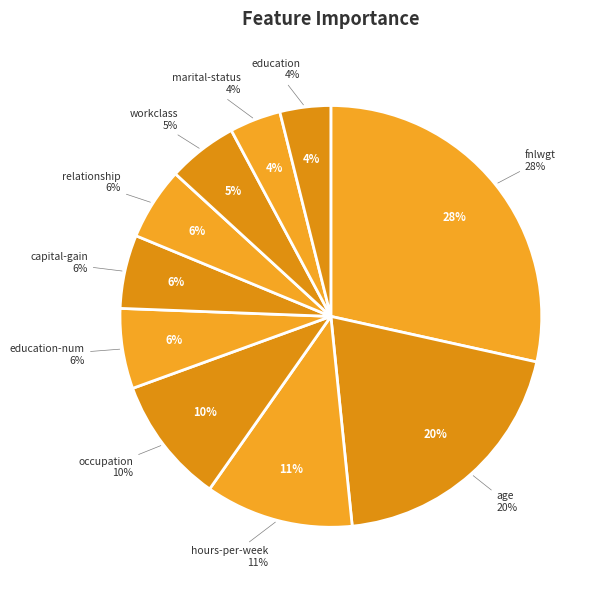

Does any single category account for the majority?

No